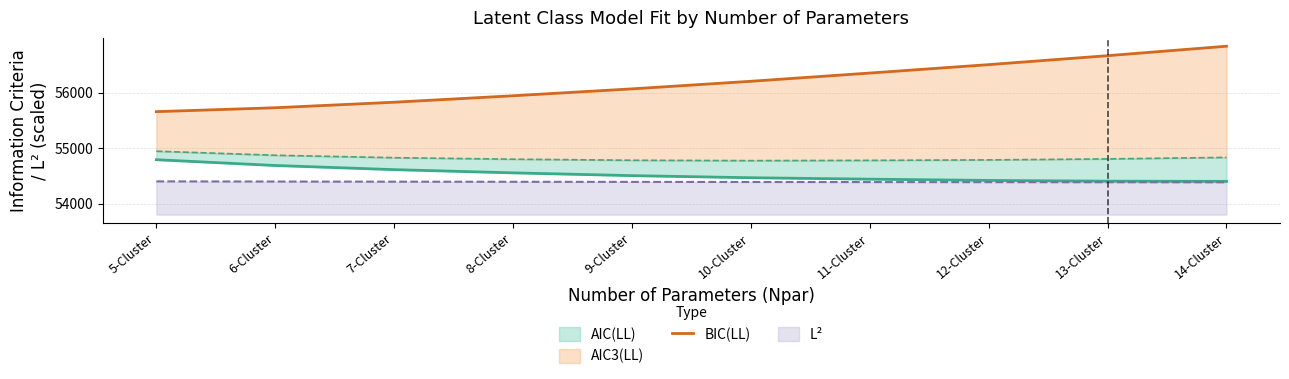

The value of L² at 5-Cluster is 54400.8. True or false?

True